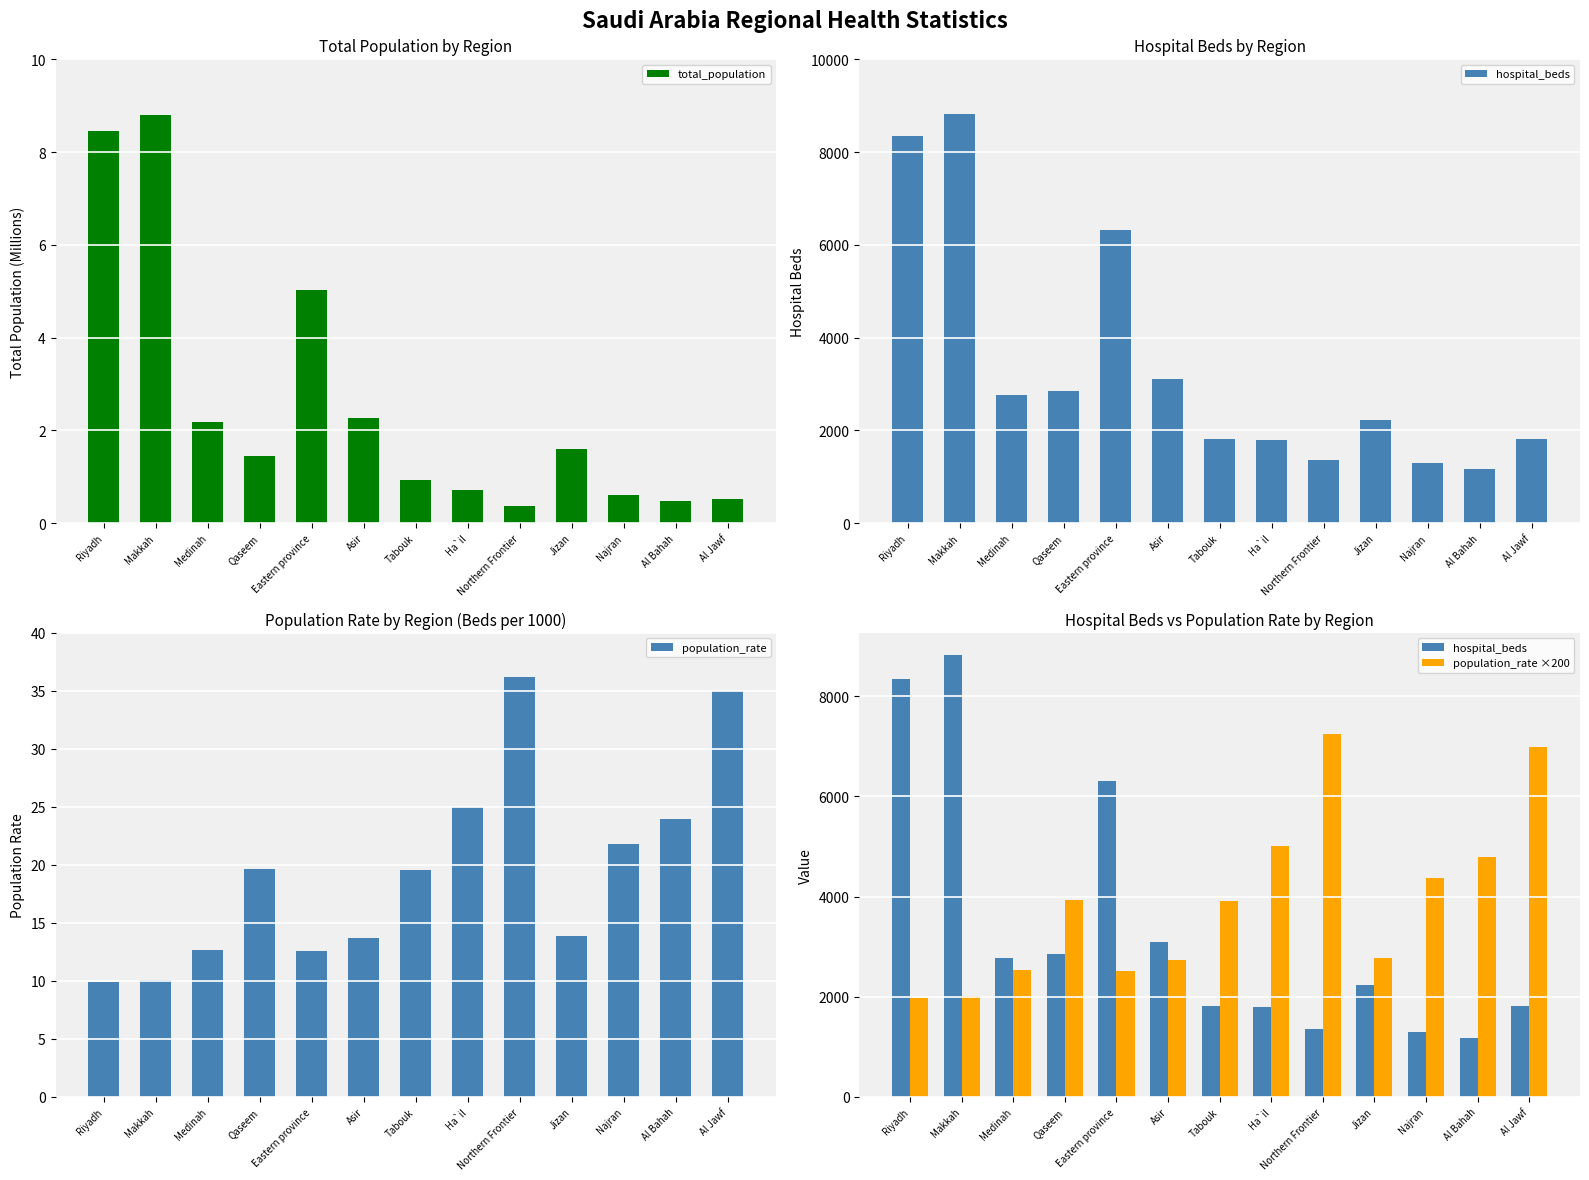

What is the value of the population_rate bar at the 8th from the left?

25.0